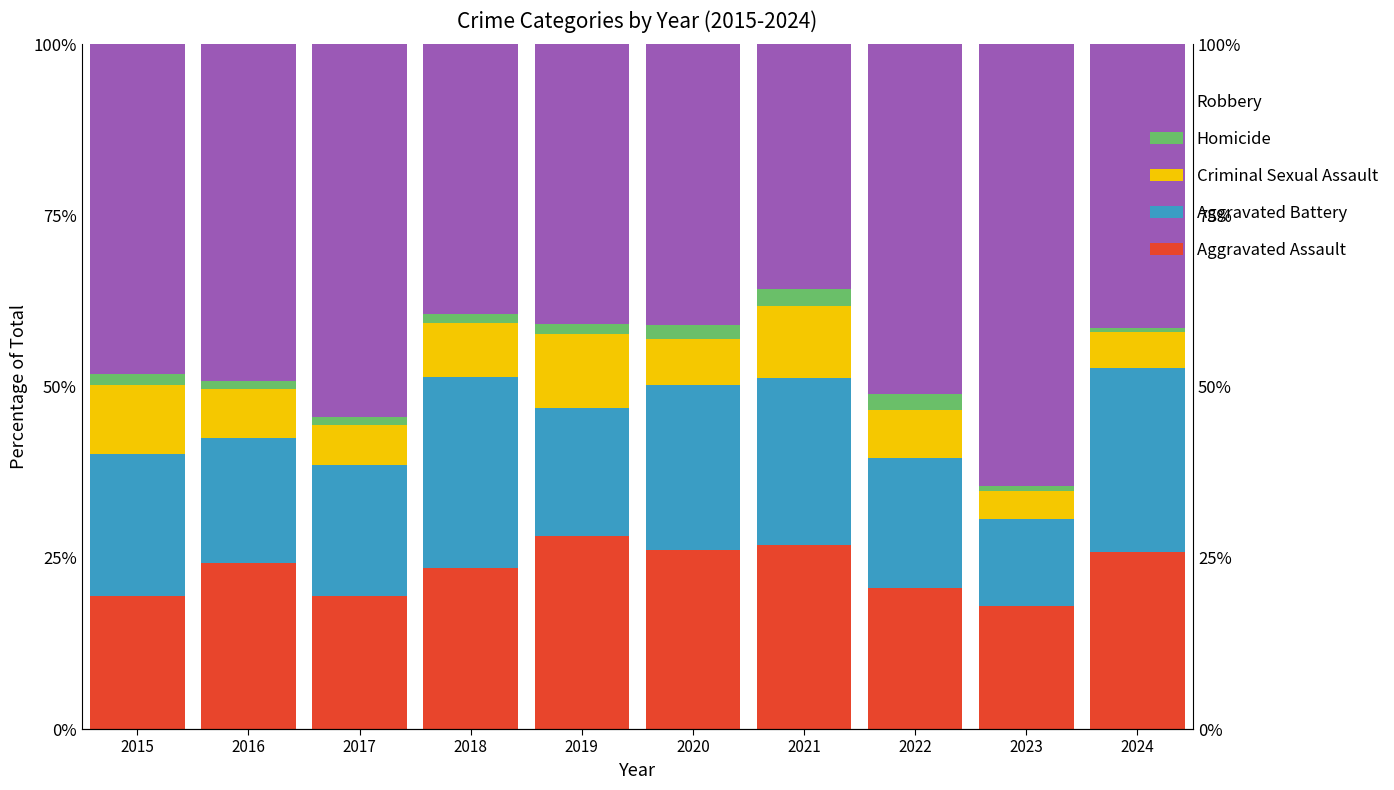

The value of Criminal Sexual Assault at 2023 is 4.1. True or false?

True